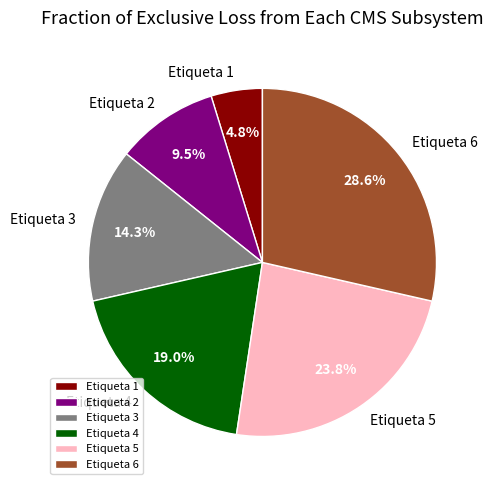

To the nearest percent, what portion does Etiqueta 4 represent?

19%